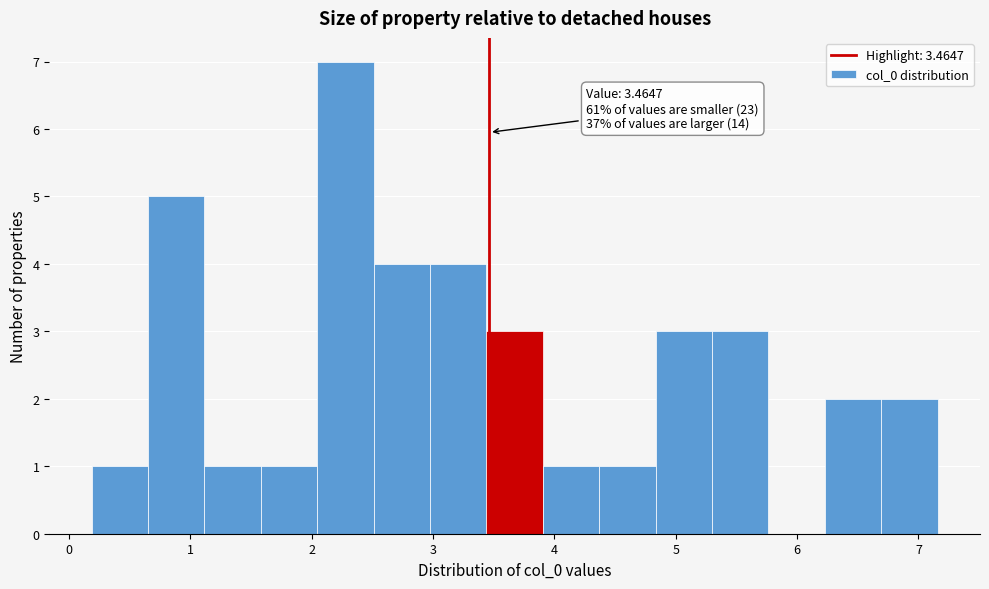

Which range on the x-axis has the tallest bar?

2.0 to 2.5